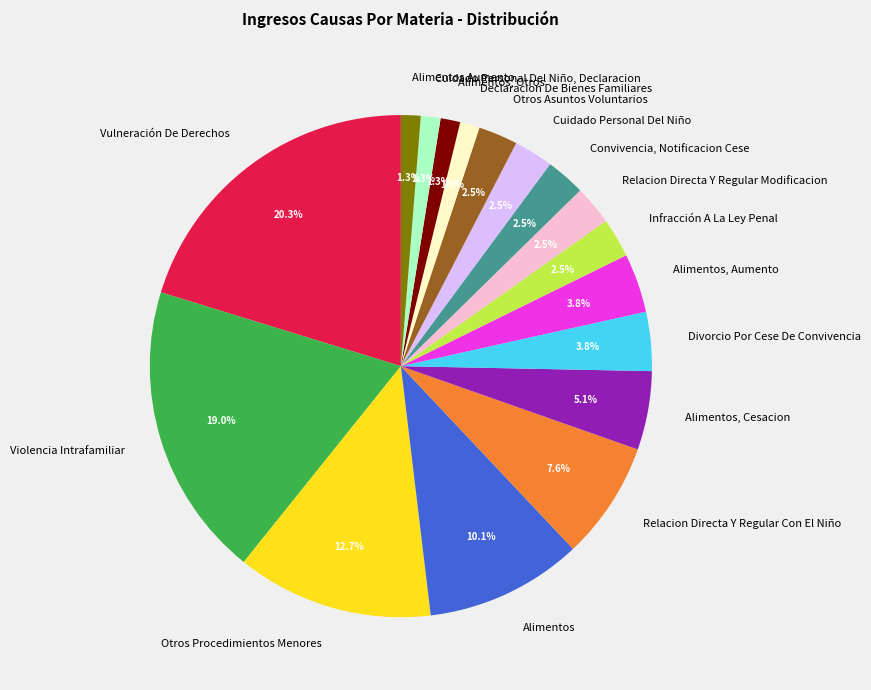

Is there a majority slice in this chart?

No